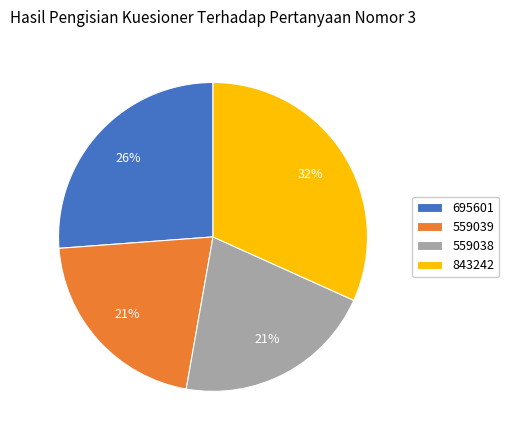

The 559039 slice represents 21% of the pie. True or false?

True